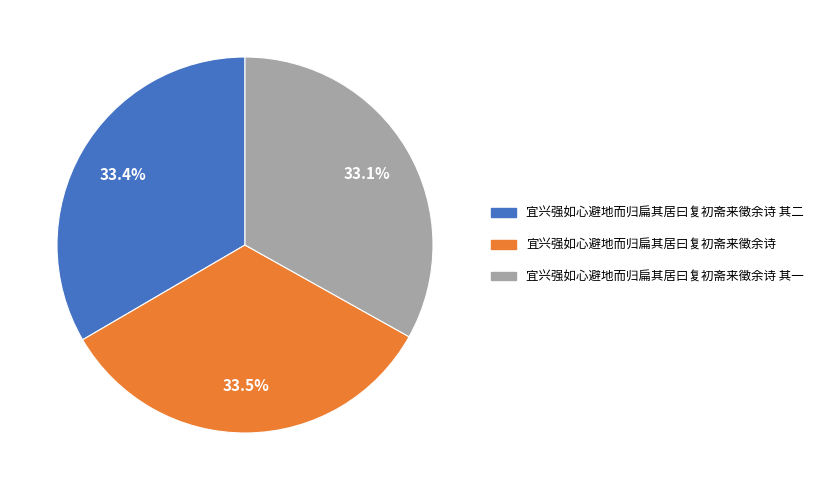

Does any single category account for the majority?

No